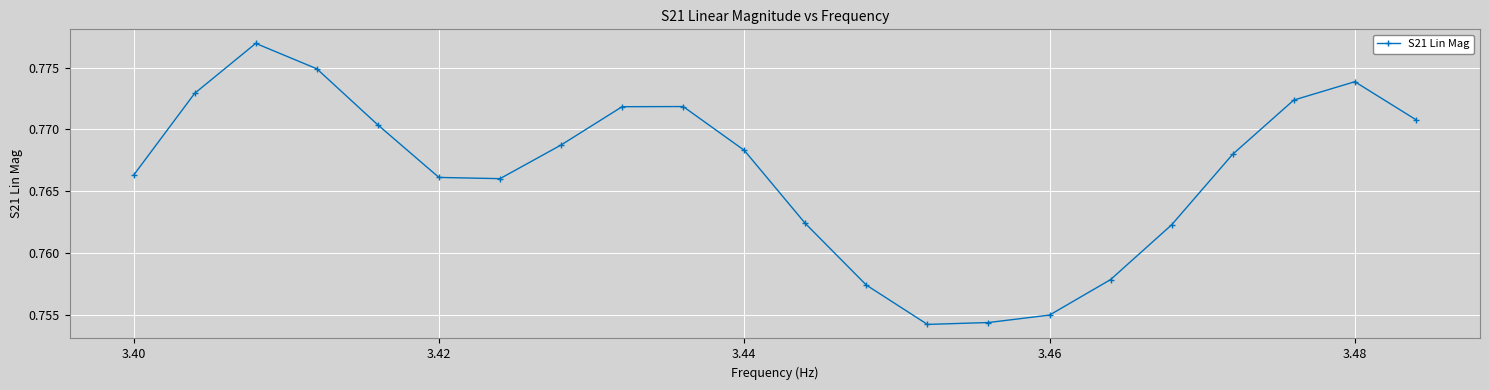

Count the values in the range 0 to 1.

22